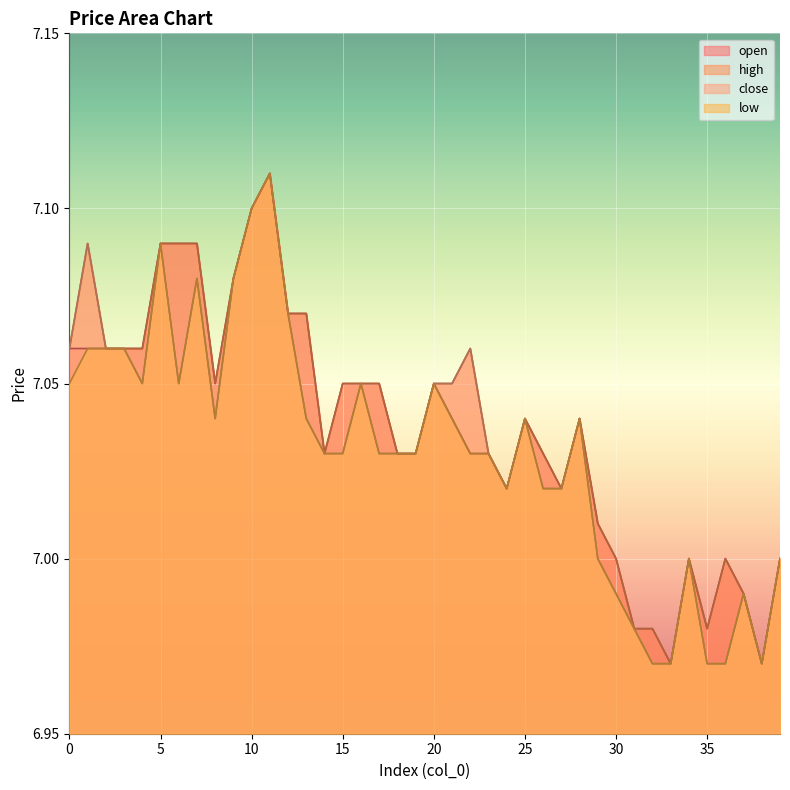

How many interior local valleys does the high series have?

7